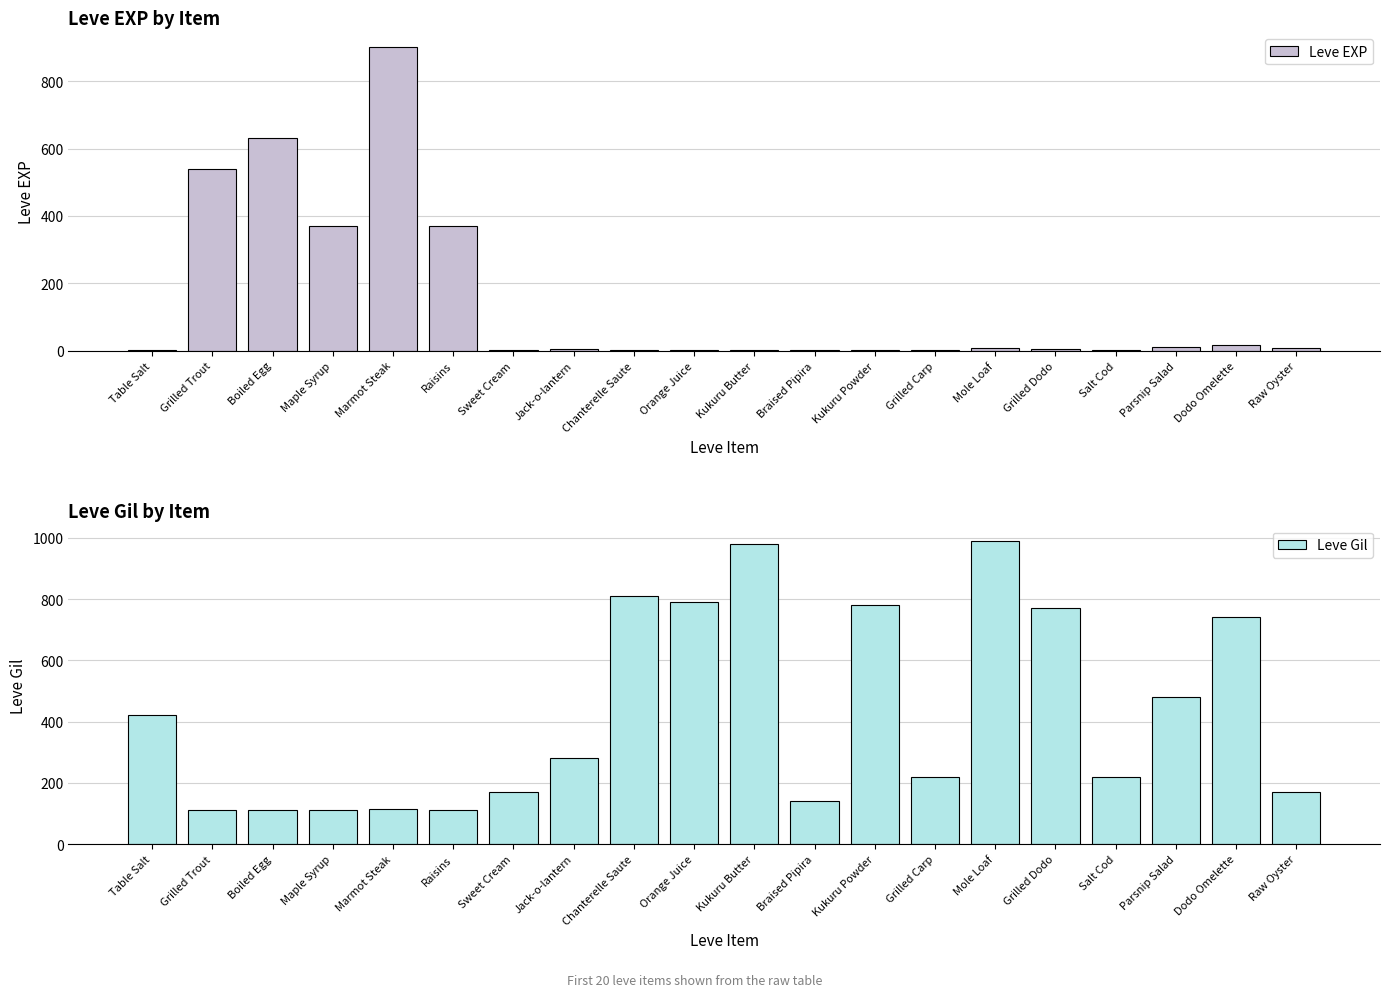

How many groups of bars are there?

20